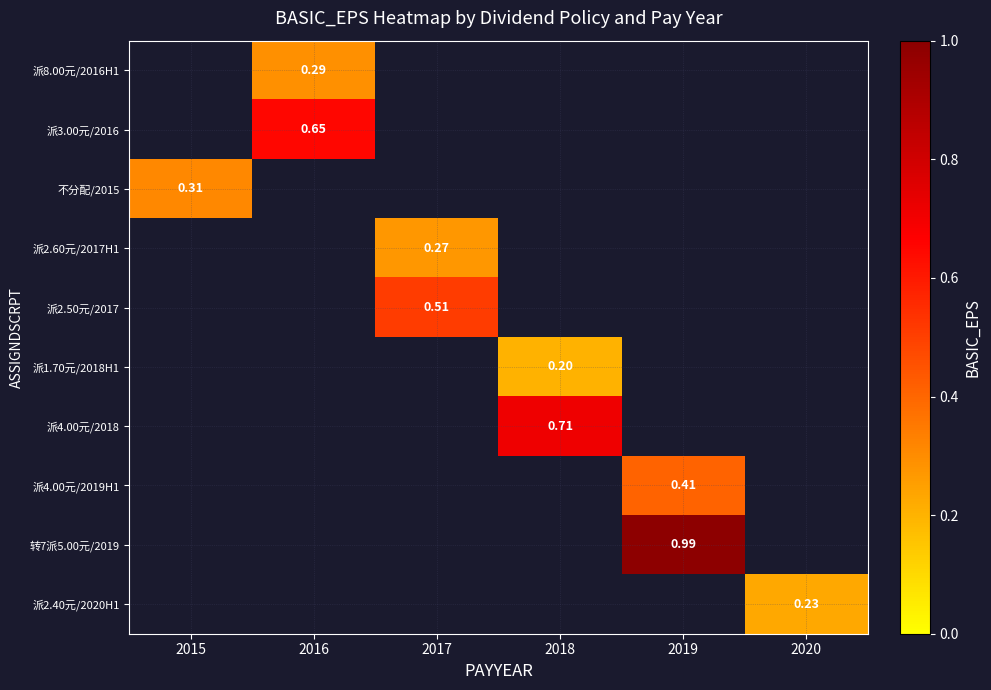

Which label corresponds to the largest value in the chart?

2019